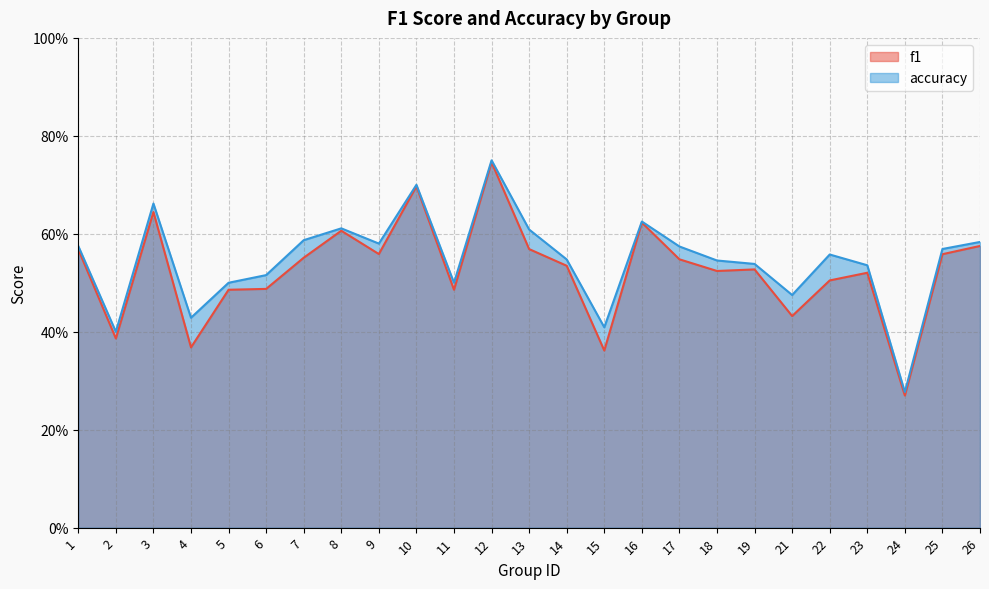

At which label does f1 reach its minimum?

24